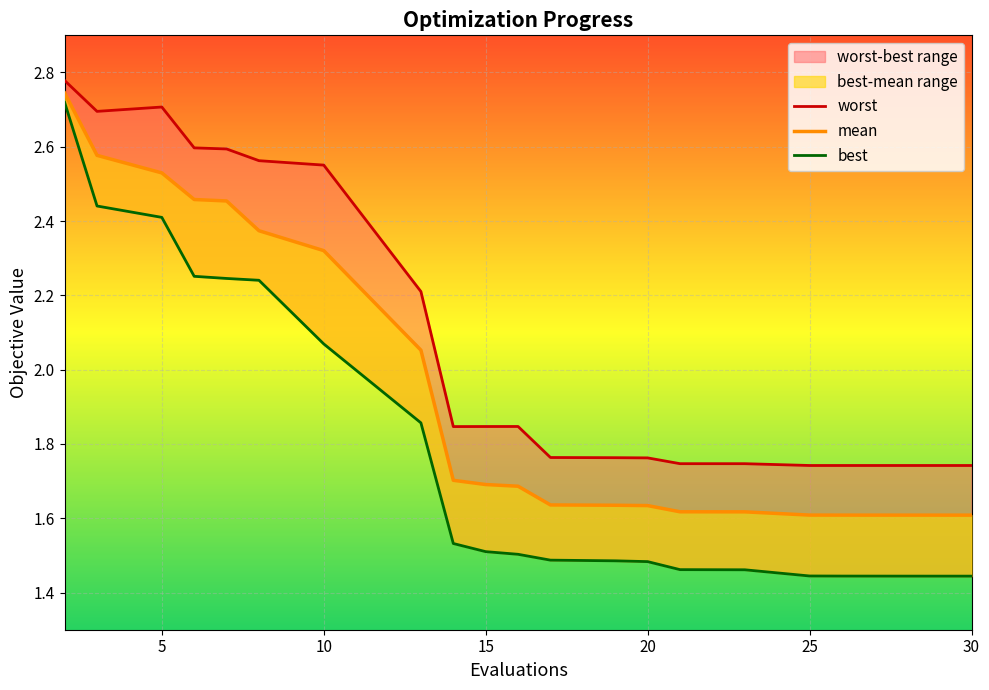

Is this an area chart (filled region under the line)?

No